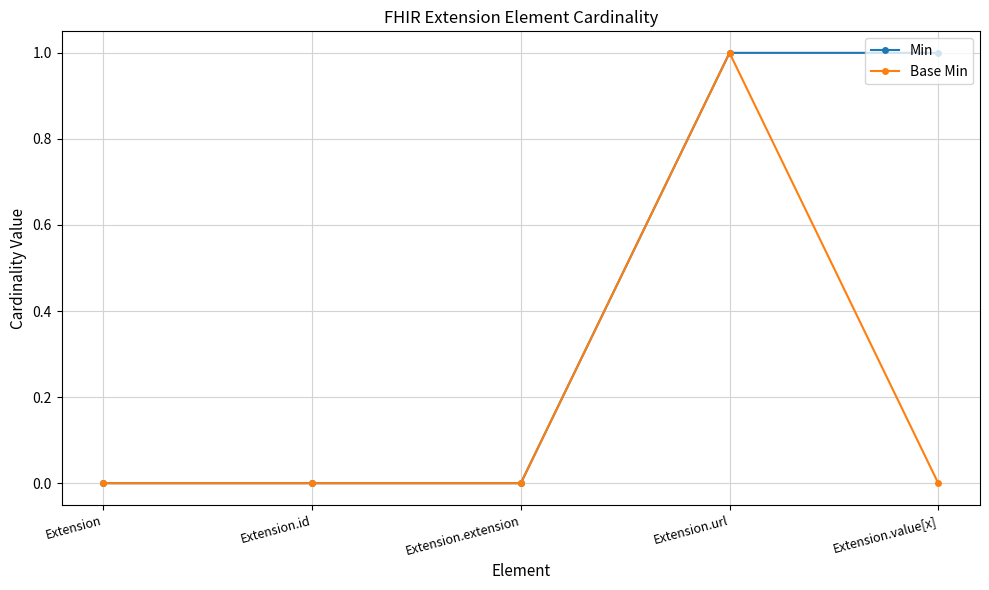

What are all the series names shown in the legend?

Min, Base Min